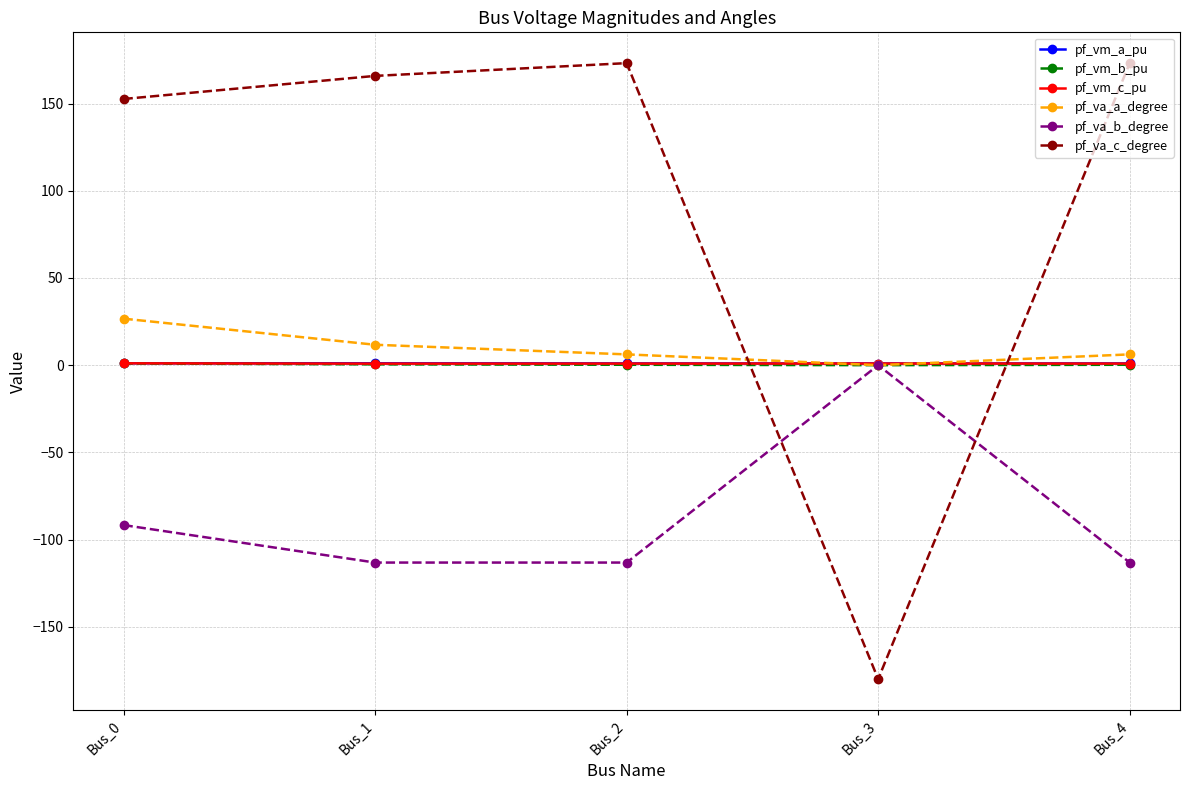

True or false: pf_va_b_degree has more than 2 points higher than both neighbors.

False